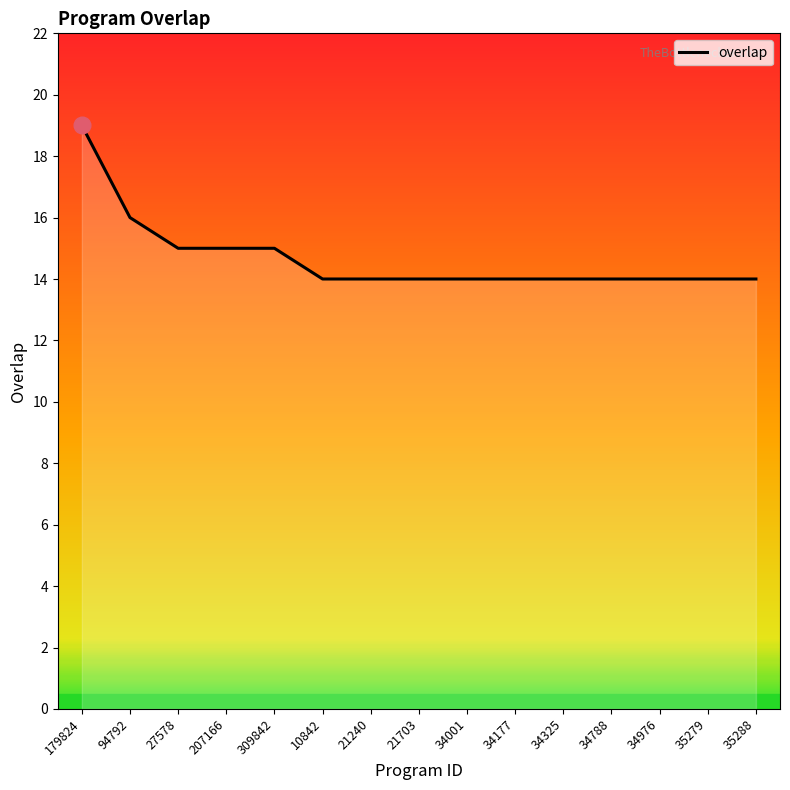

What position from the left is 34976?

13